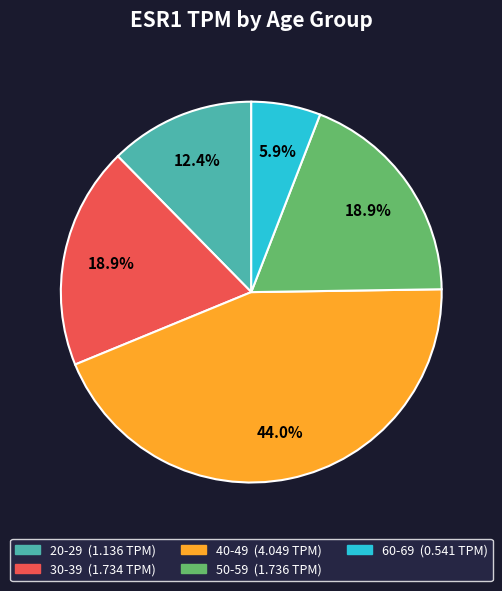

Which has a higher value, 40-49 or 30-39?

40-49